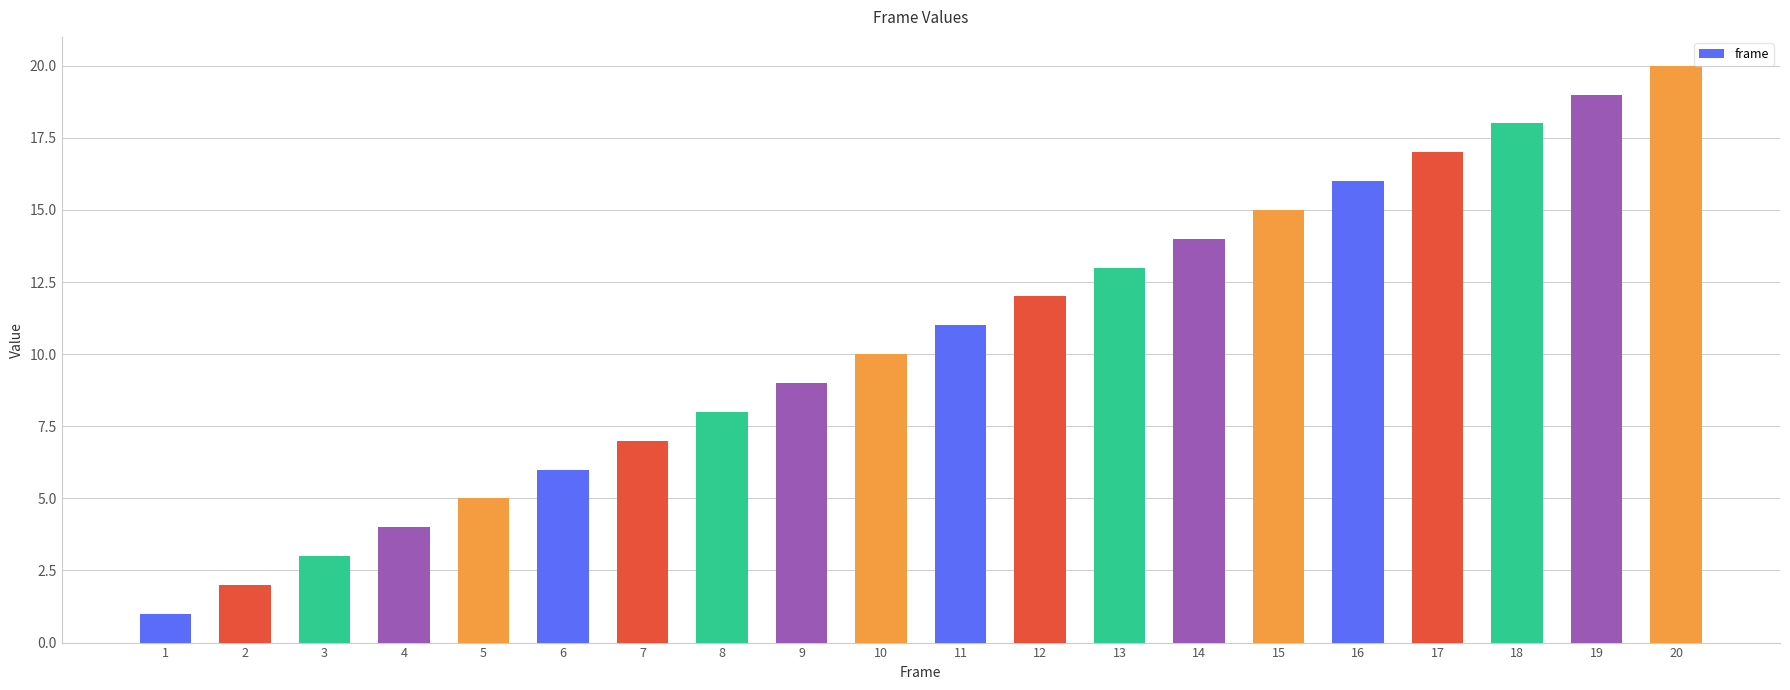

List the labels in order of value, smallest first.

1, 2, 3, 4, 5, 6, 7, 8, 9, 10, 11, 12, 13, 14, 15, 16, 17, 18, 19, 20